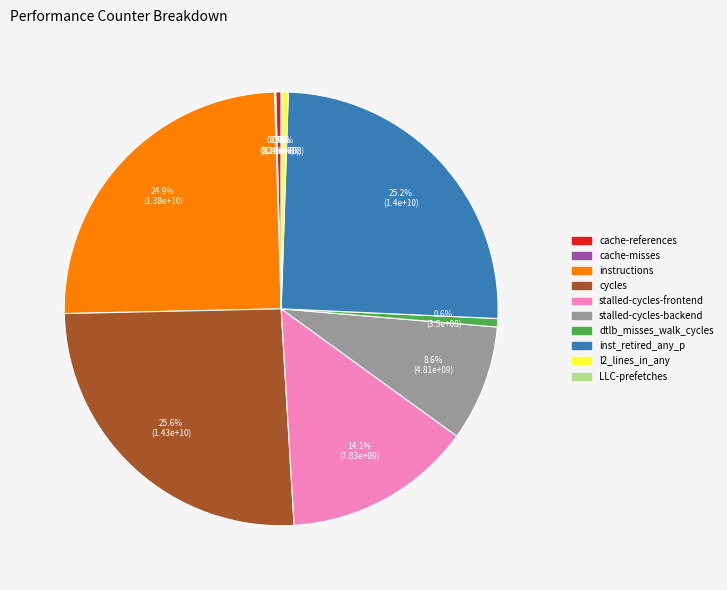

What portion of the pie excludes instructions?

75.1%